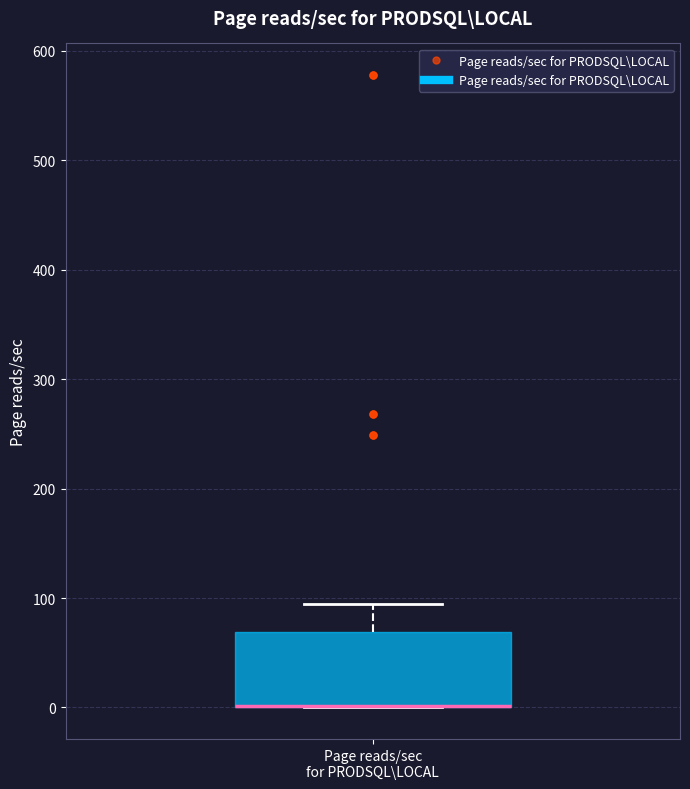

Where is the upper edge of the box for Page reads/sec for PRODSQL\LOCAL on the y-axis? The values are not printed on the chart, so give them approximately, as read against the axis.

70